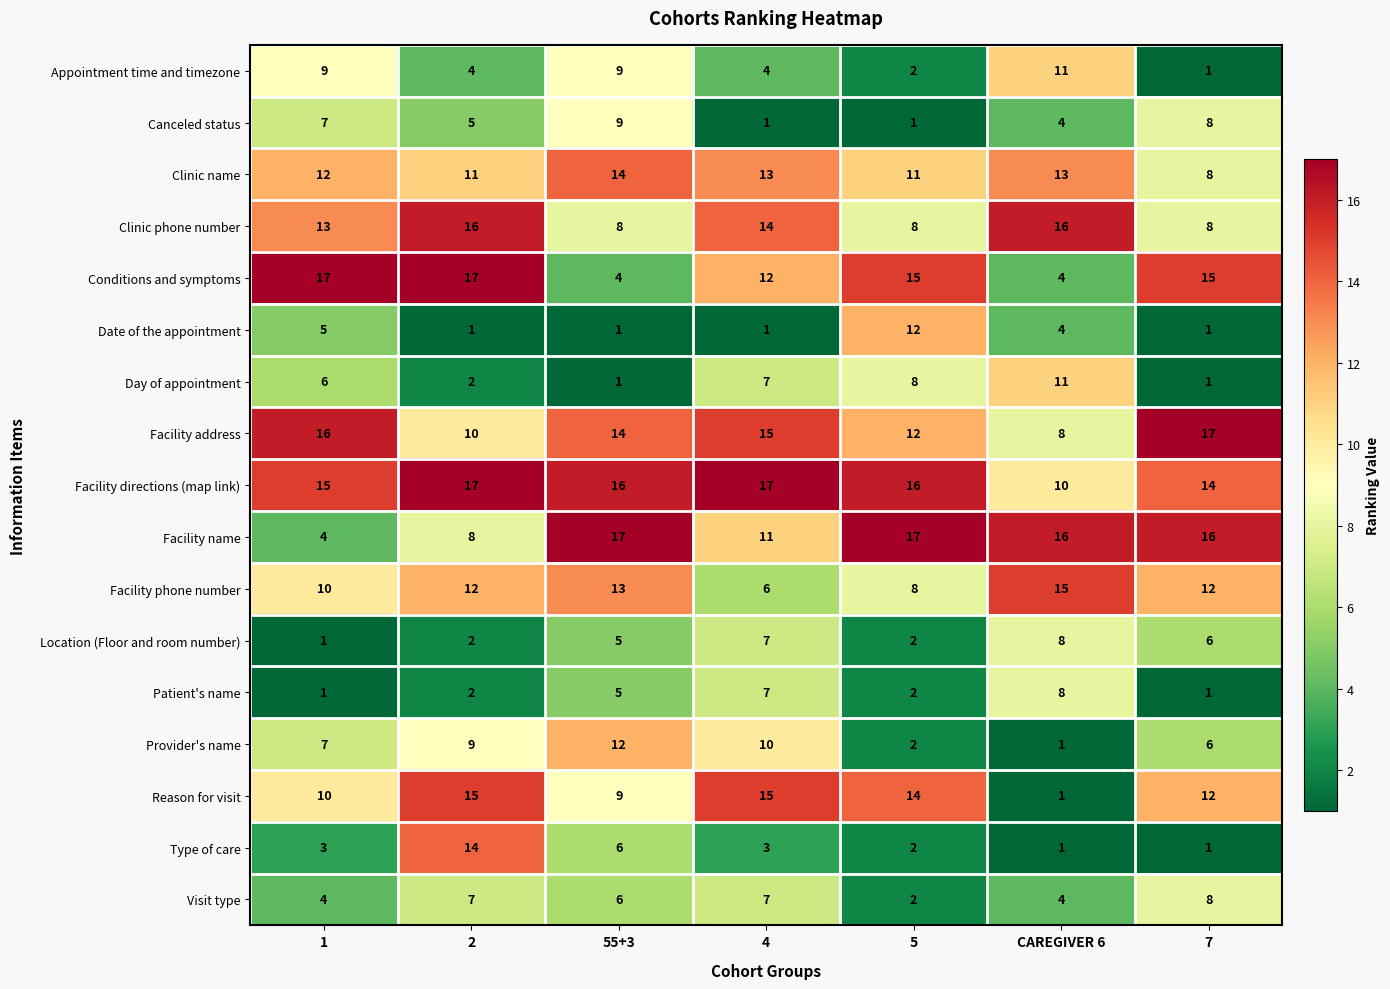

At which label is Facility name closest to 10?

4